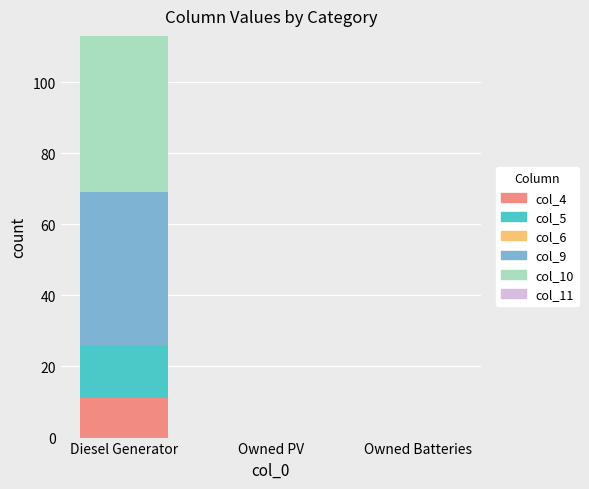

What is the total value across all series at Diesel Generator?

113